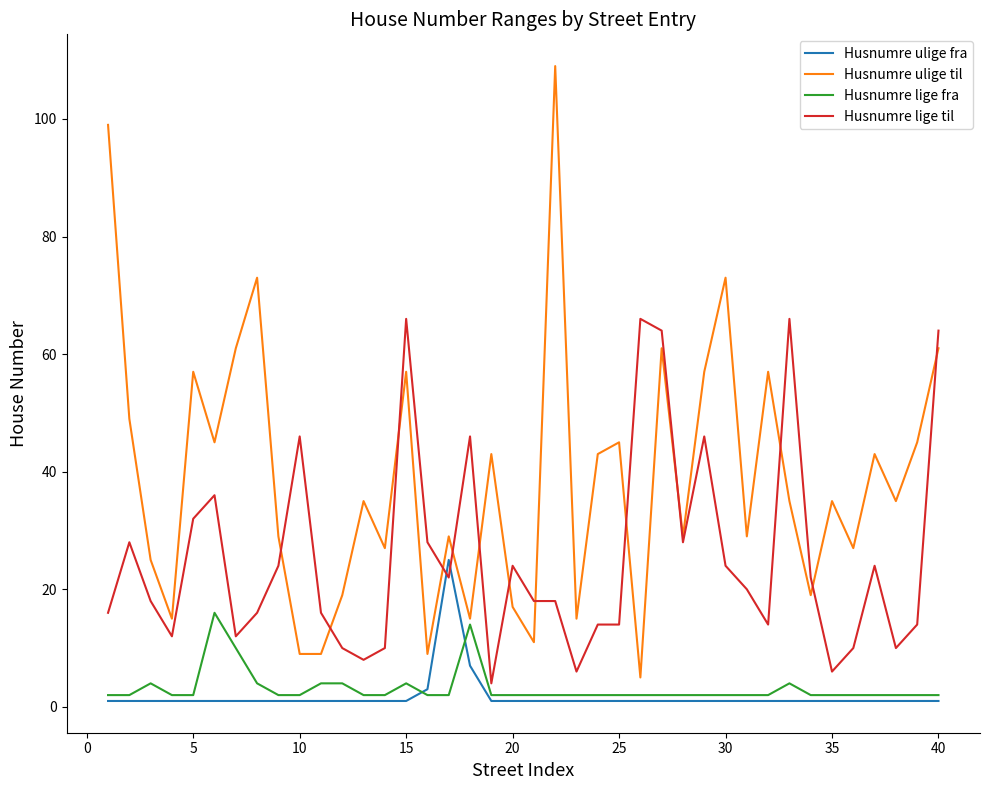

Which series has the largest range (max minus min)?

Husnumre ulige til